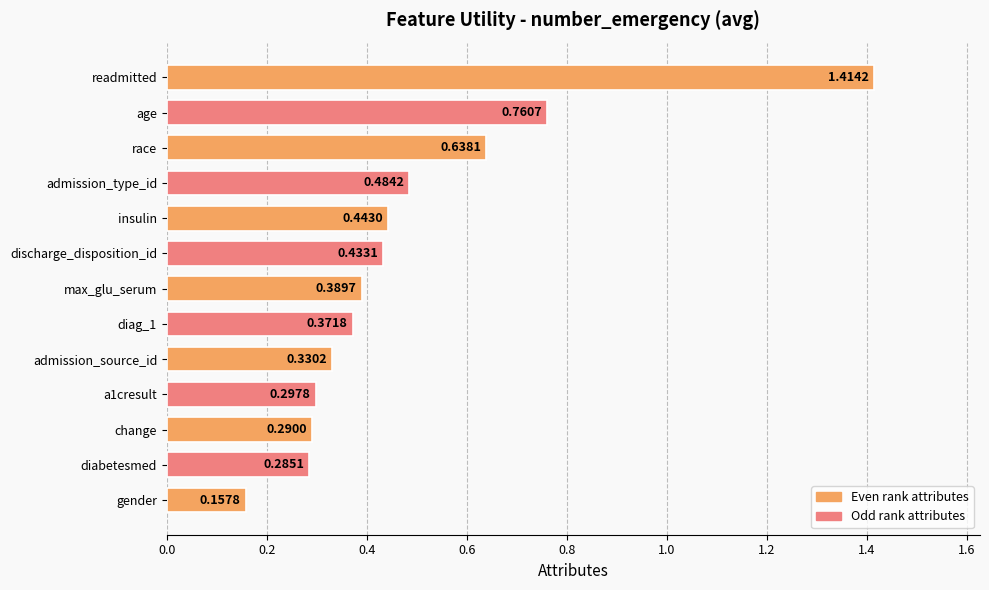

Between max_glu_serum and age, which is larger?

age